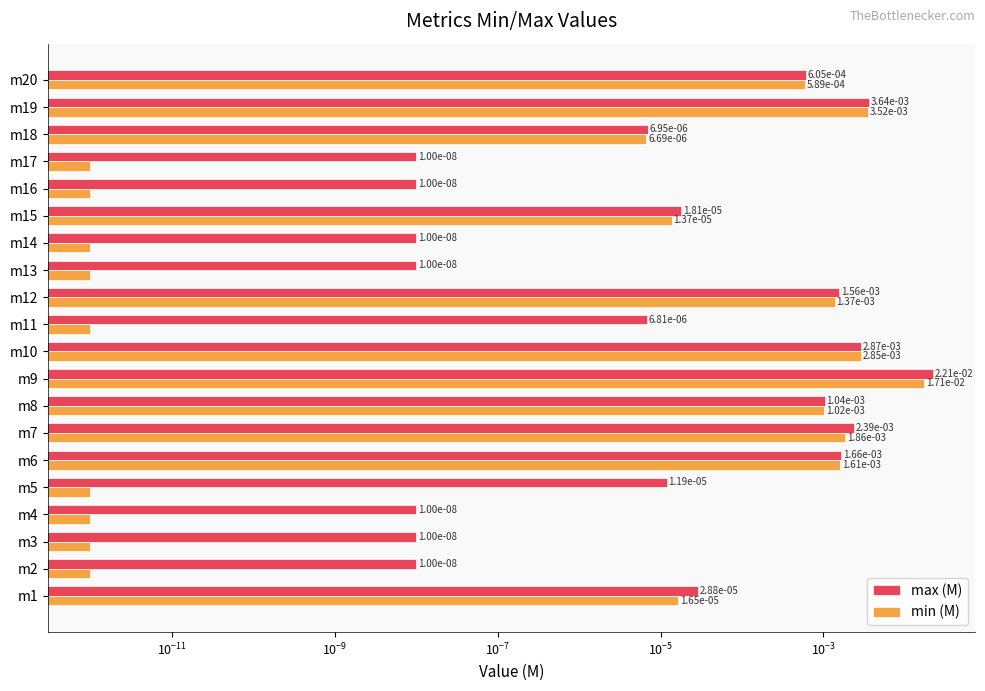

What are all the series names shown in the legend?

max (M), min (M)